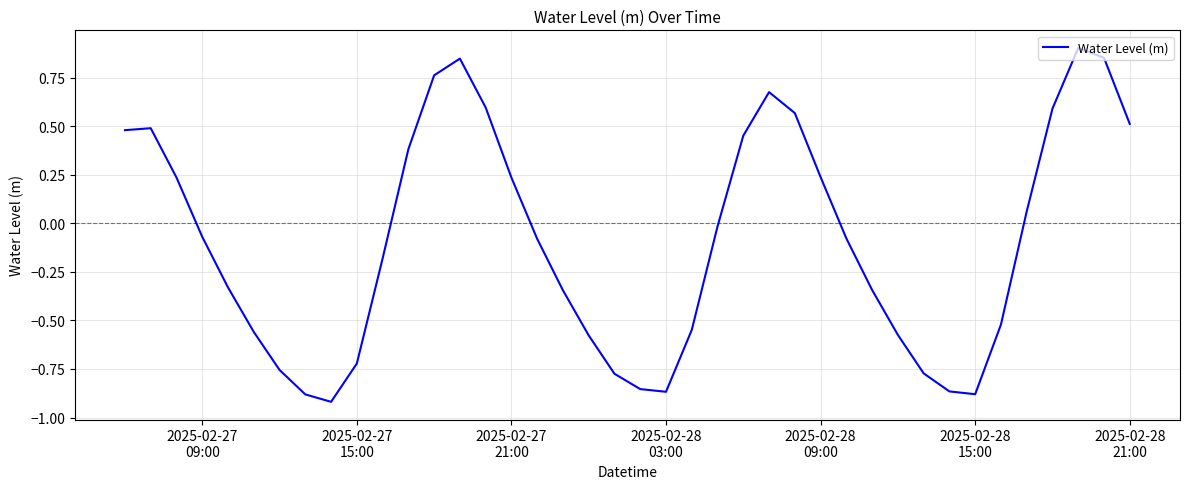

What is the difference between the maximum and minimum values?

1.8